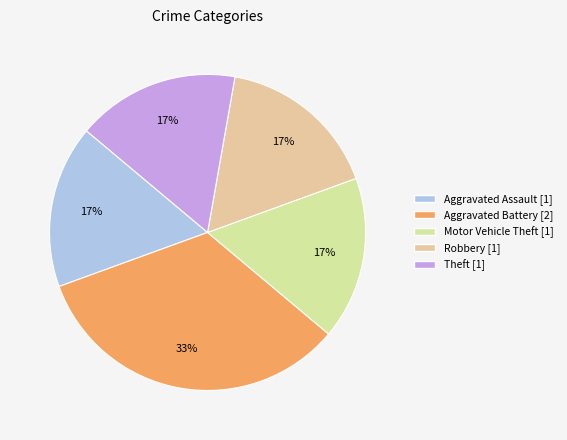

To the nearest percent, what is the difference between the Aggravated Battery and Motor Vehicle Theft slice percentages?

17%